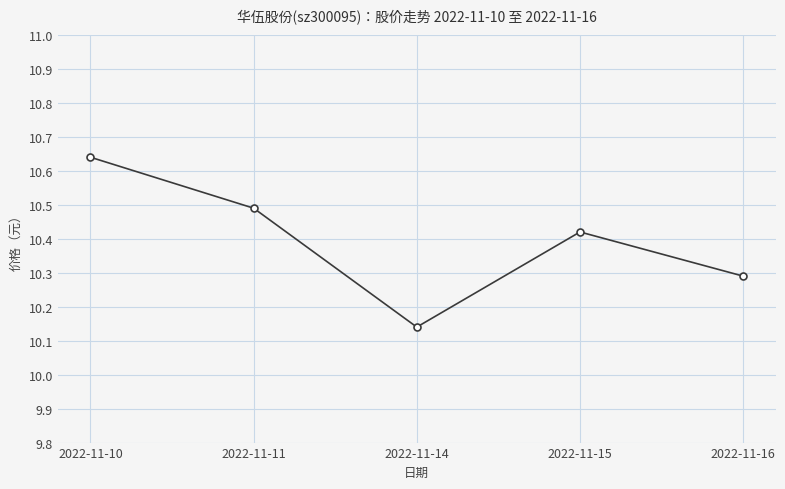

What is the sum of the values at 2022-11-10 and 2022-11-11?

21.1